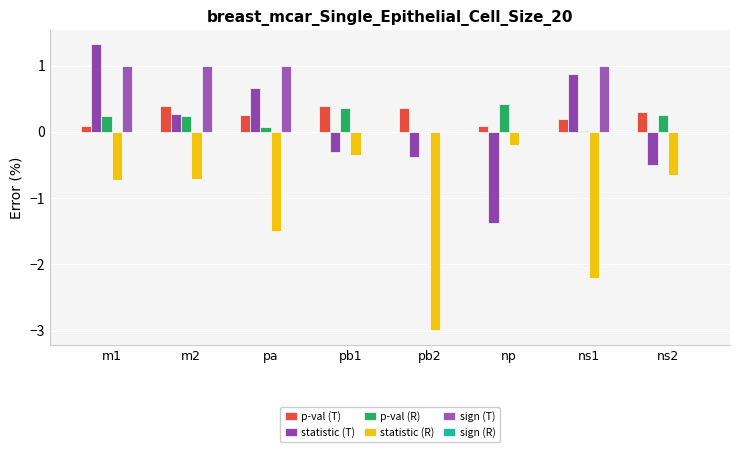

Are the bars horizontal?

No